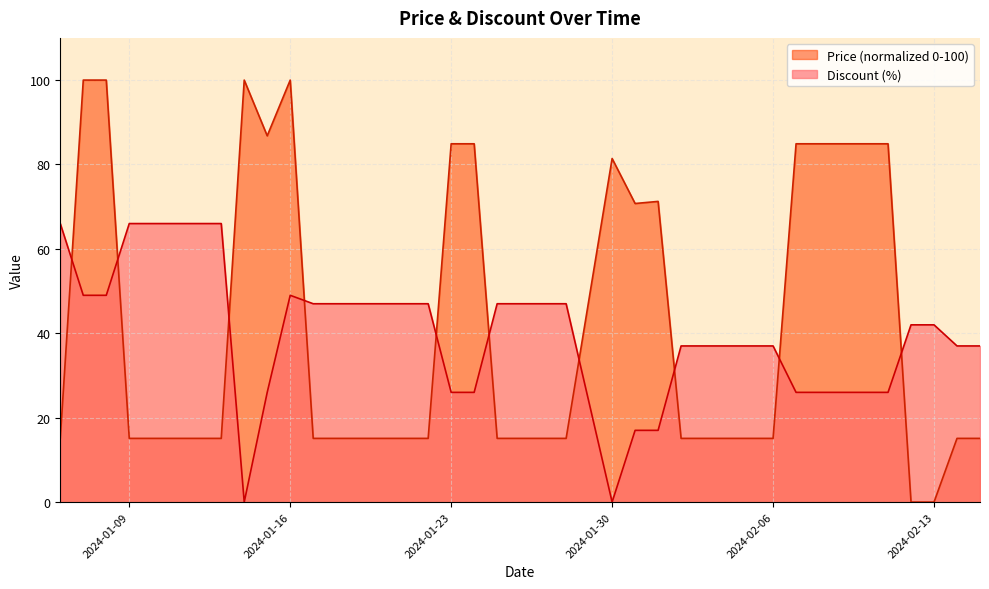

What position from the right is 2024-02-12?

4